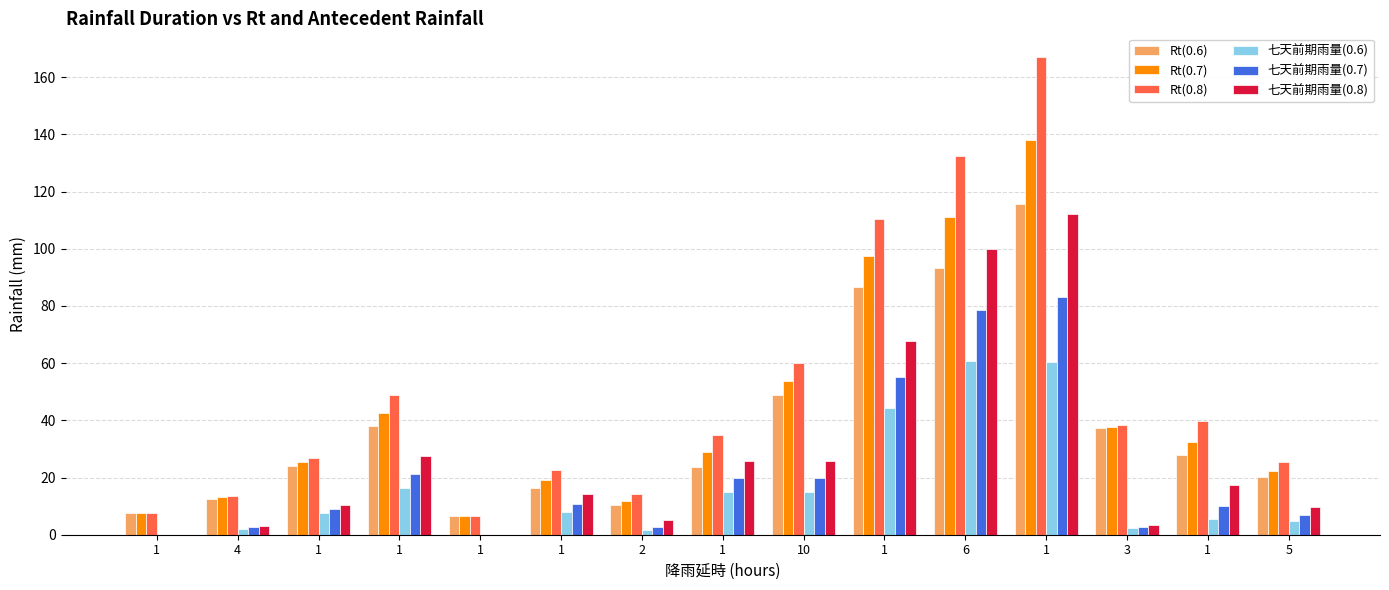

Are the bars grouped side by side (vs. stacked)?

Yes